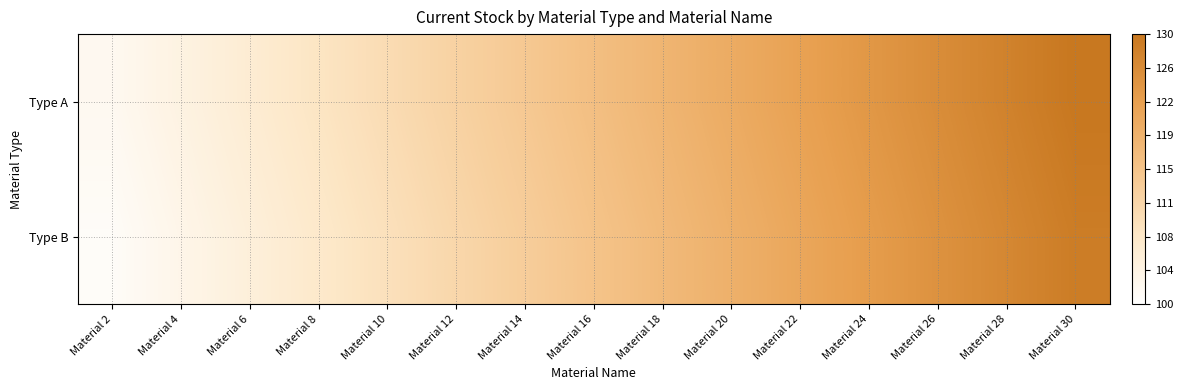

Reading left to right, list all the values displayed in this chart.

Type A: Material 2=102	Material 4=104	Material 6=106	Material 8=108	Material 10=110	Material 12=112	Material 14=114	Material 16=116	Material 18=118	Material 20=120	Material 22=122	Material 24=124	Material 26=126	Material 28=128	Material 30=130
Type B: Material 2=101	Material 4=103	Material 6=105	Material 8=107	Material 10=109	Material 12=111	Material 14=113	Material 16=115	Material 18=117	Material 20=119	Material 22=121	Material 24=123	Material 26=125	Material 28=127	Material 30=129